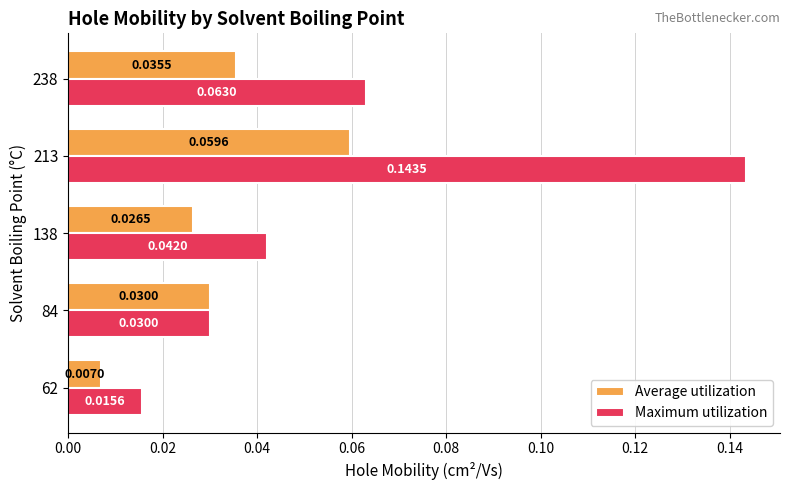

Is the value of Maximum utilization at 138 greater than the value of Average utilization at 138?

Yes